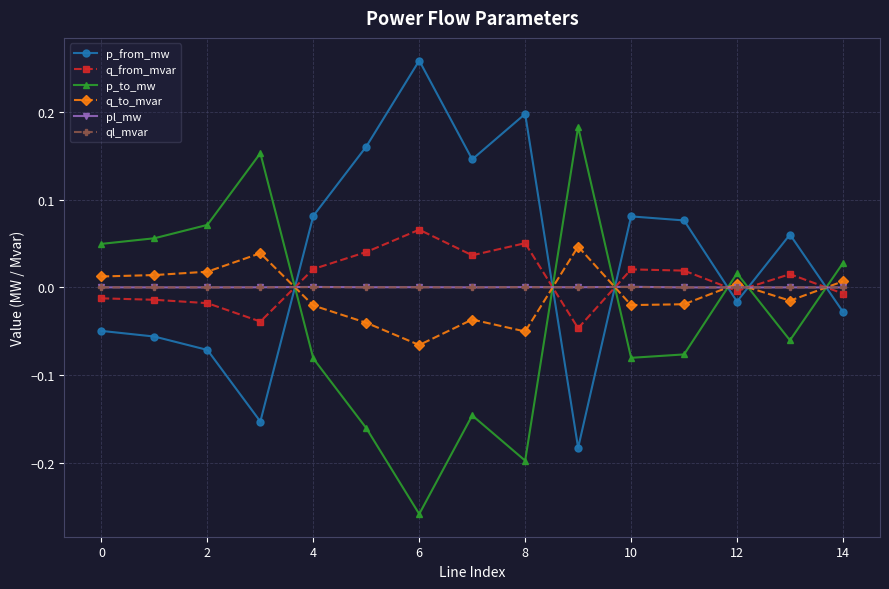

True or false: q_from_mvar has more than 1 points higher than both neighbors.

True